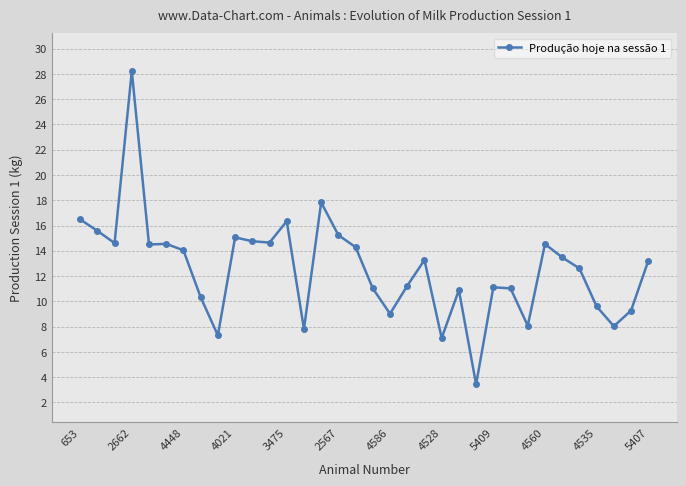

True or false: the data has more than 0 interior local peaks.

True